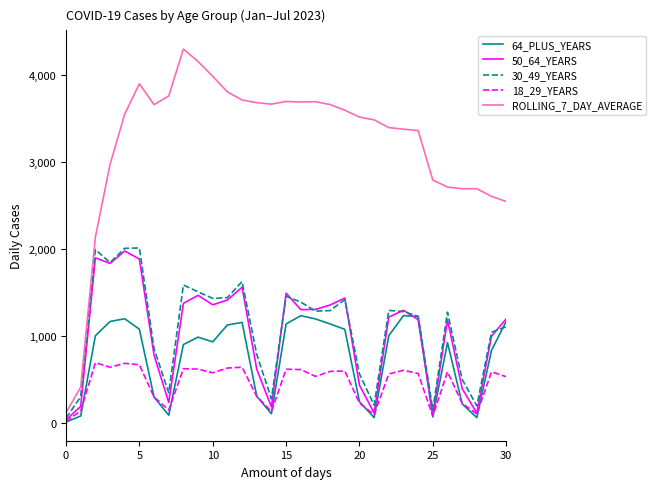

Which series has the largest total across all categories?

ROLLING_7_DAY_AVERAGE